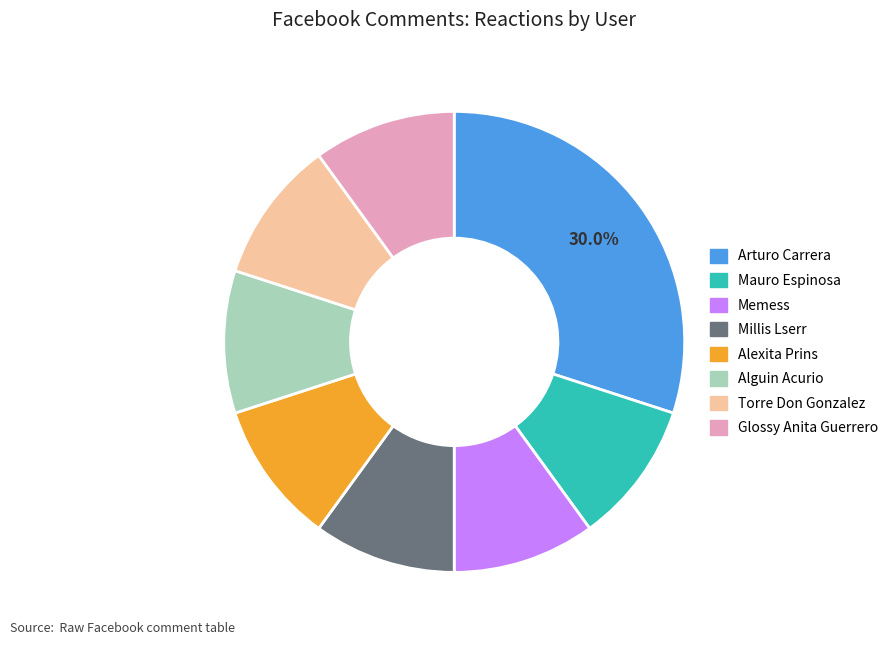

Which slice is the largest?

Arturo Carrera